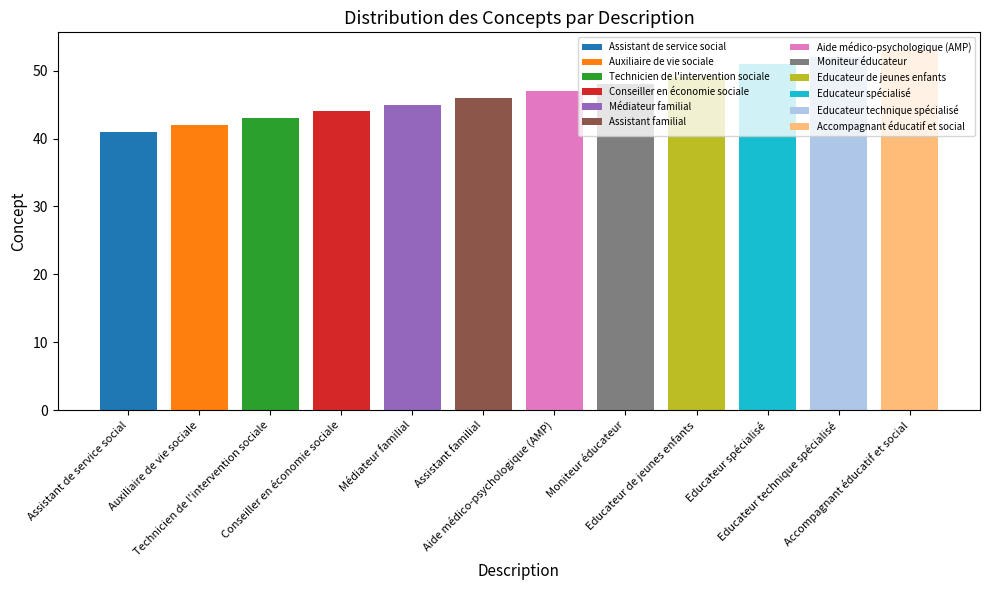

Is it true that the value at Aide médico-psychologique (AMP) is 47?

True